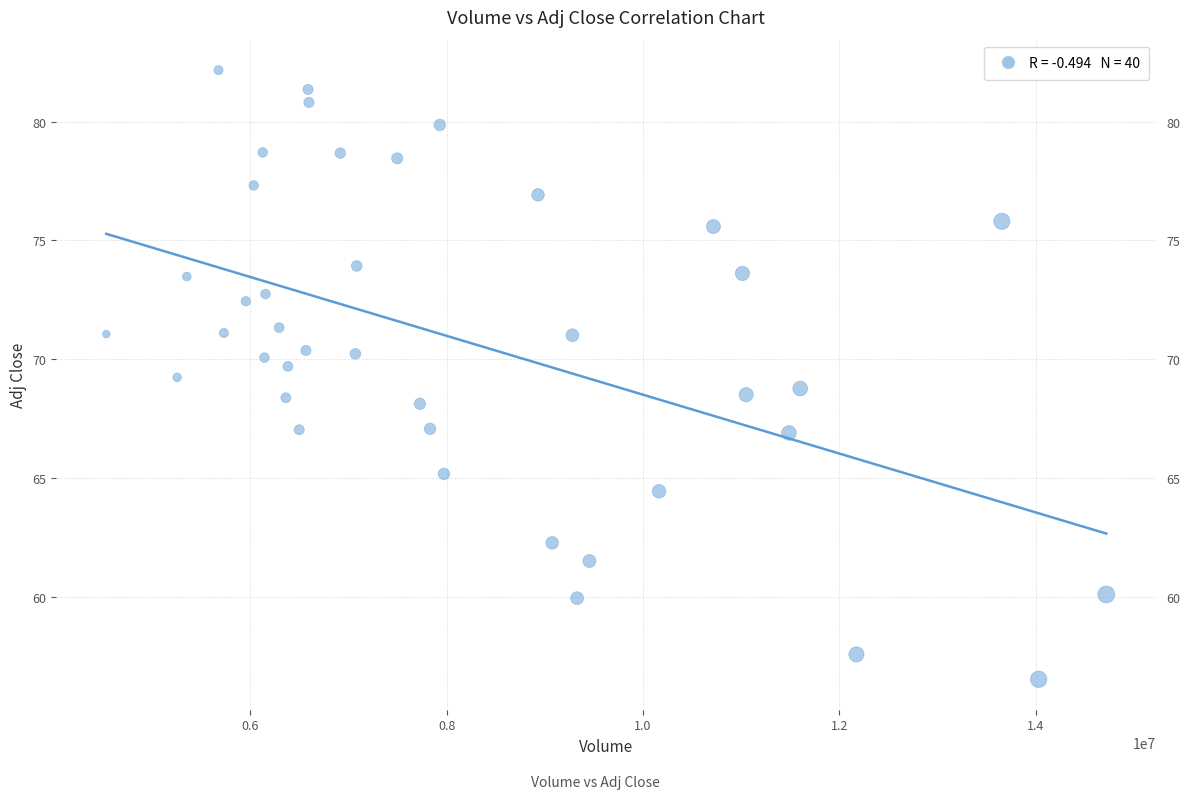

What is the range of Y values (max minus min)?

25.6